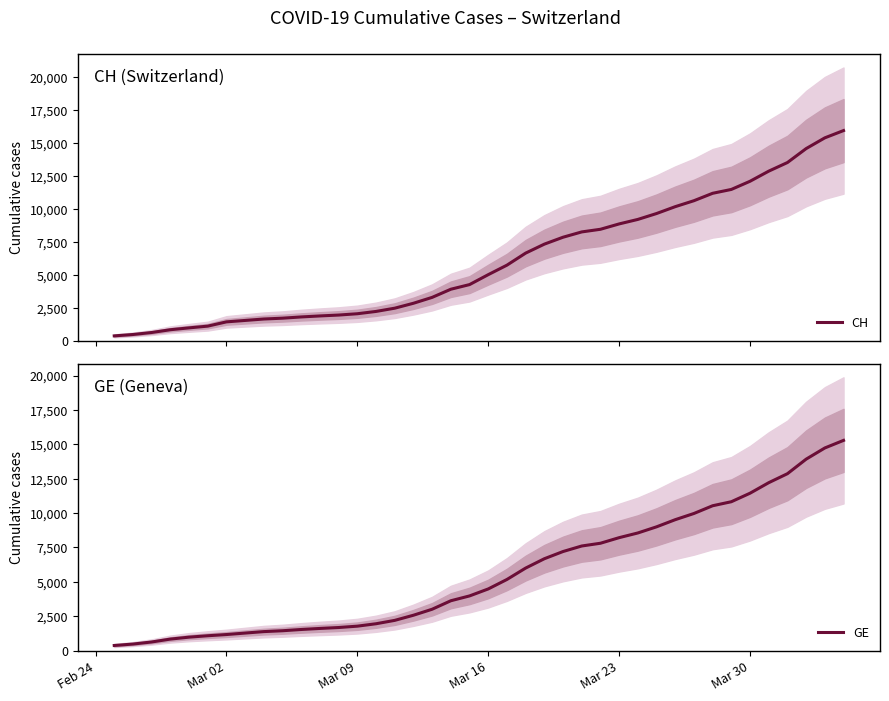

List the series in order of their peak value, highest first.

CH, GE